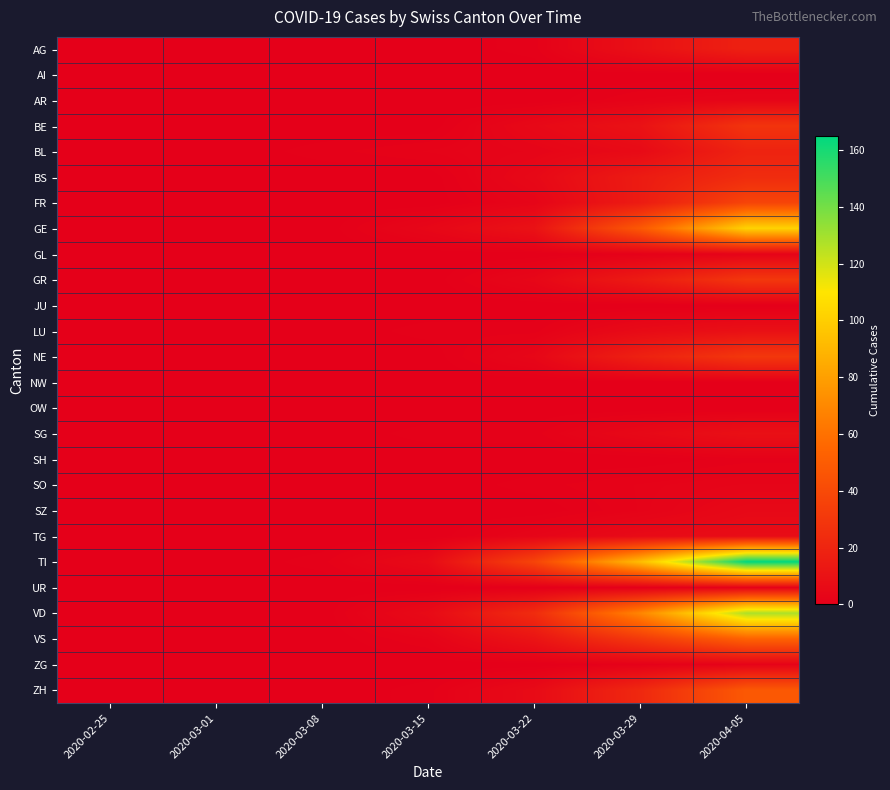

Reading left to right, list all the values displayed in this chart.

AG: 2020-02-25=0	2020-03-01=0	2020-03-08=0	2020-03-15=0	2020-03-22=1	2020-03-29=9	2020-04-05=18
AI: 2020-02-25=0	2020-03-01=0	2020-03-08=0	2020-03-15=0	2020-03-22=0	2020-03-29=0	2020-04-05=0
AR: 2020-02-25=0	2020-03-01=0	2020-03-08=0	2020-03-15=0	2020-03-22=0	2020-03-29=2	2020-04-05=3
BE: 2020-02-25=0	2020-03-01=0	2020-03-08=0	2020-03-15=0	2020-03-22=5	2020-03-29=10	2020-04-05=28
BL: 2020-02-25=0	2020-03-01=0	2020-03-08=1	2020-03-15=2	2020-03-22=3	2020-03-29=6	2020-04-05=19
BS: 2020-02-25=0	2020-03-01=0	2020-03-08=0	2020-03-15=0	2020-03-22=5	2020-03-29=15	2020-04-05=24
FR: 2020-02-25=0	2020-03-01=0	2020-03-08=0	2020-03-15=0	2020-03-22=3	2020-03-29=15	2020-04-05=37
GE: 2020-02-25=0	2020-03-01=0	2020-03-08=0	2020-03-15=4	2020-03-22=10	2020-03-29=48	2020-04-05=102
GL: 2020-02-25=0	2020-03-01=0	2020-03-08=0	2020-03-15=0	2020-03-22=0	2020-03-29=1	2020-04-05=2
GR: 2020-02-25=0	2020-03-01=0	2020-03-08=0	2020-03-15=0	2020-03-22=4	2020-03-29=15	2020-04-05=30
JU: 2020-02-25=0	2020-03-01=0	2020-03-08=0	2020-03-15=0	2020-03-22=0	2020-03-29=0	2020-04-05=0
LU: 2020-02-25=0	2020-03-01=0	2020-03-08=0	2020-03-15=1	2020-03-22=1	2020-03-29=6	2020-04-05=9
NE: 2020-02-25=0	2020-03-01=0	2020-03-08=0	2020-03-15=0	2020-03-22=4	2020-03-29=18	2020-04-05=30
NW: 2020-02-25=0	2020-03-01=0	2020-03-08=0	2020-03-15=0	2020-03-22=0	2020-03-29=0	2020-04-05=0
OW: 2020-02-25=0	2020-03-01=0	2020-03-08=0	2020-03-15=0	2020-03-22=0	2020-03-29=0	2020-04-05=0
SG: 2020-02-25=0	2020-03-01=0	2020-03-08=0	2020-03-15=1	2020-03-22=1	2020-03-29=5	2020-04-05=9
SH: 2020-02-25=0	2020-03-01=0	2020-03-08=0	2020-03-15=0	2020-03-22=0	2020-03-29=0	2020-04-05=1
SO: 2020-02-25=0	2020-03-01=0	2020-03-08=0	2020-03-15=0	2020-03-22=1	2020-03-29=2	2020-04-05=3
SZ: 2020-02-25=0	2020-03-01=0	2020-03-08=0	2020-03-15=0	2020-03-22=0	2020-03-29=2	2020-04-05=5
TG: 2020-02-25=0	2020-03-01=0	2020-03-08=0	2020-03-15=0	2020-03-22=3	2020-03-29=6	2020-04-05=7
TI: 2020-02-25=0	2020-03-01=0	2020-03-08=1	2020-03-15=6	2020-03-22=37	2020-03-29=93	2020-04-05=165
UR: 2020-02-25=0	2020-03-01=0	2020-03-08=0	2020-03-15=0	2020-03-22=0	2020-03-29=0	2020-04-05=1
VD: 2020-02-25=0	2020-03-01=0	2020-03-08=0	2020-03-15=6	2020-03-22=24	2020-03-29=69	2020-04-05=128
VS: 2020-02-25=0	2020-03-01=0	2020-03-08=0	2020-03-15=2	2020-03-22=11	2020-03-29=31	2020-04-05=53
ZG: 2020-02-25=0	2020-03-01=0	2020-03-08=0	2020-03-15=0	2020-03-22=0	2020-03-29=1	2020-04-05=2
ZH: 2020-02-25=0	2020-03-01=0	2020-03-08=0	2020-03-15=1	2020-03-22=6	2020-03-29=22	2020-04-05=48